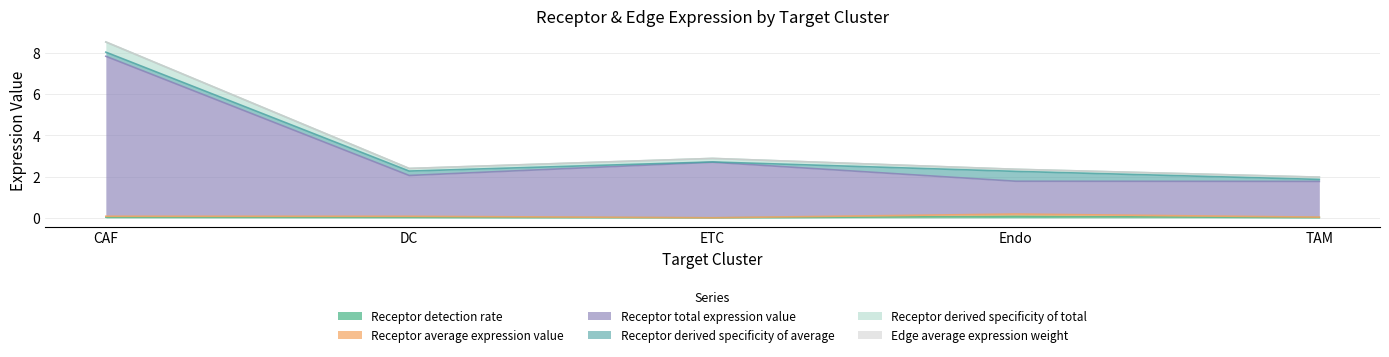

At which category is the sum across all series the highest?

CAF